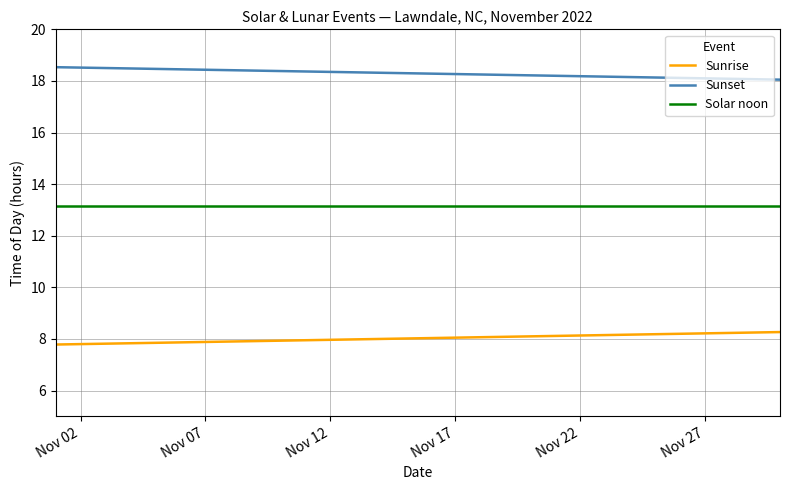

What are all the series names shown in the legend?

Sunrise, Sunset, Solar noon